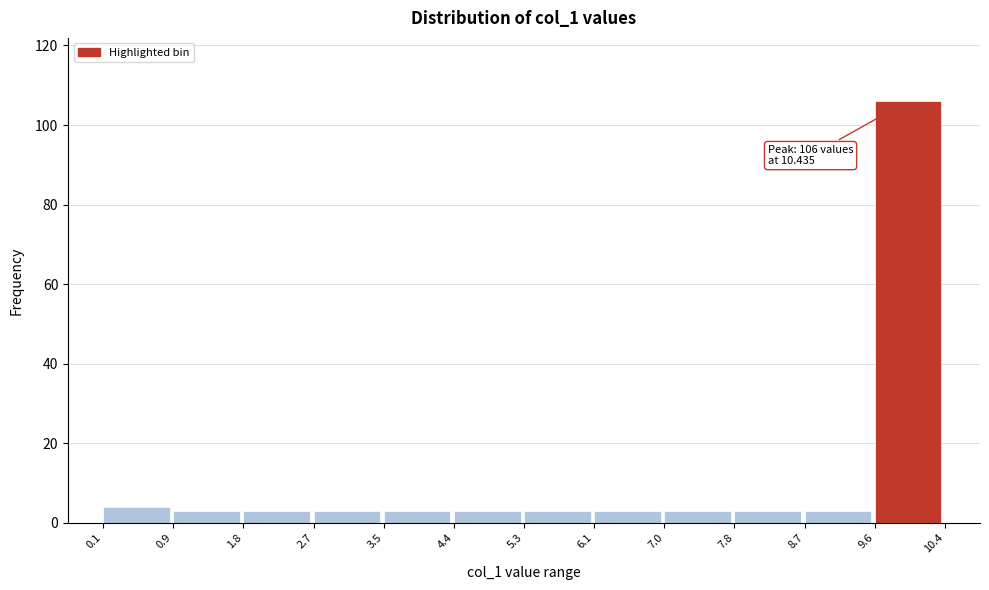

Over which range of the x-axis is the bar tallest?

9.6 to 10.4